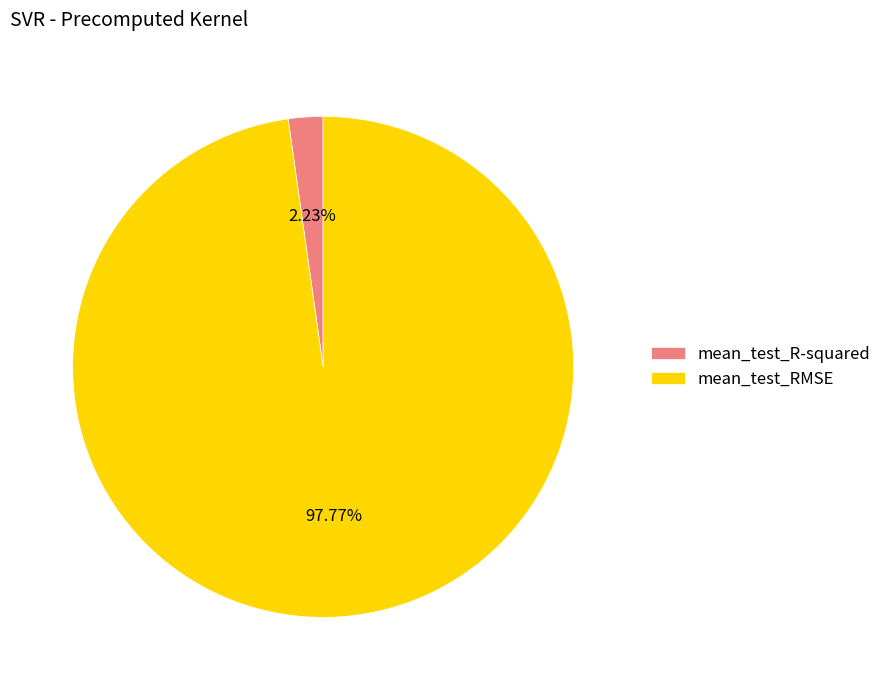

How many slices are in this pie chart?

2